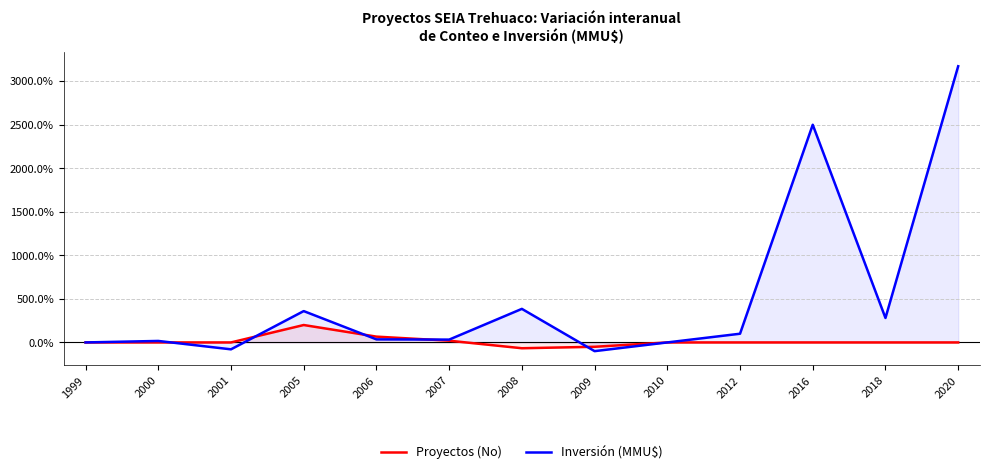

Which category has the highest value in the Proyectos (No) series?

2005